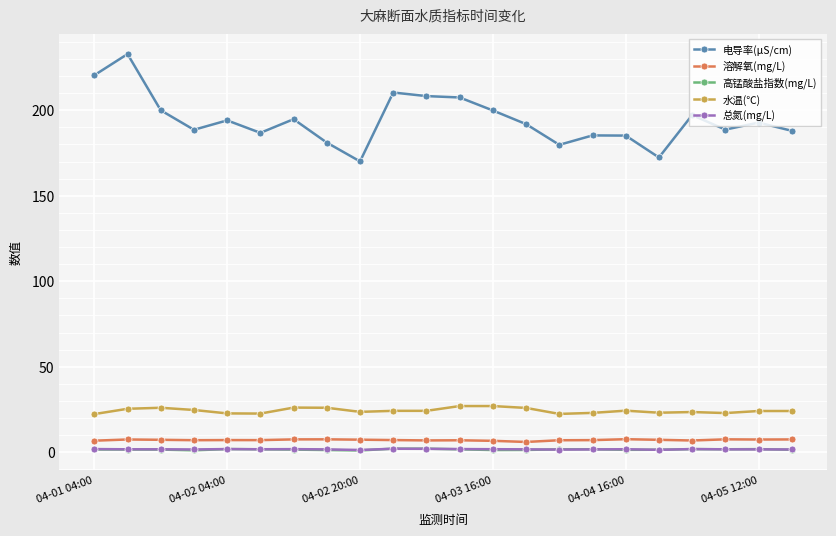

What are all the series names shown in the legend?

电导率(μS/cm), 溶解氧(mg/L), 高锰酸盐指数(mg/L), 水温(℃), 总氮(mg/L)